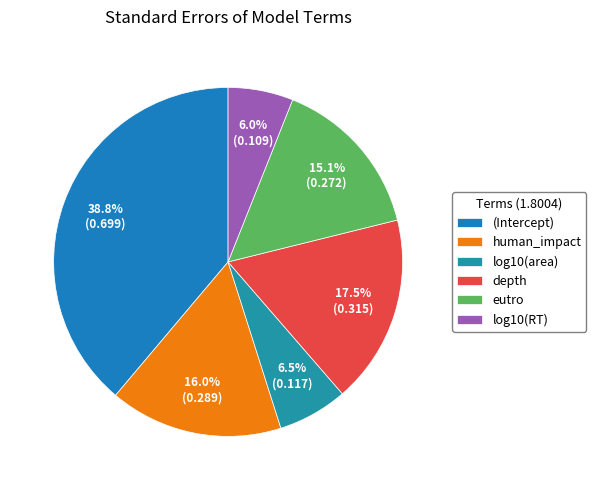

Does (Intercept) represent more than half of the total?

No